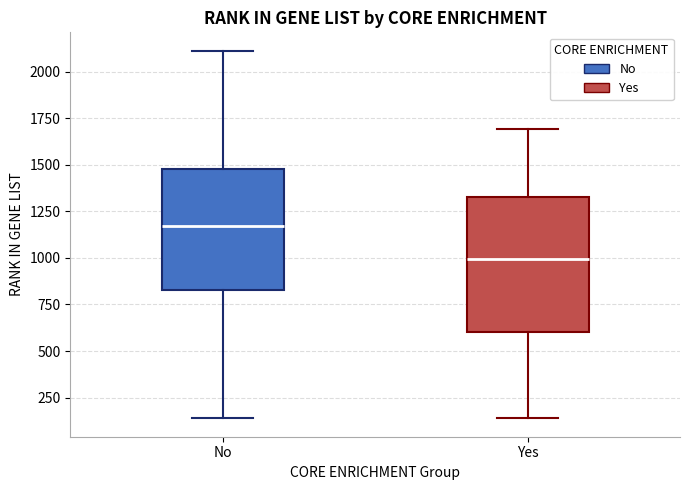

Comparing the boxes themselves (not the whiskers), which one is the tallest?

Yes